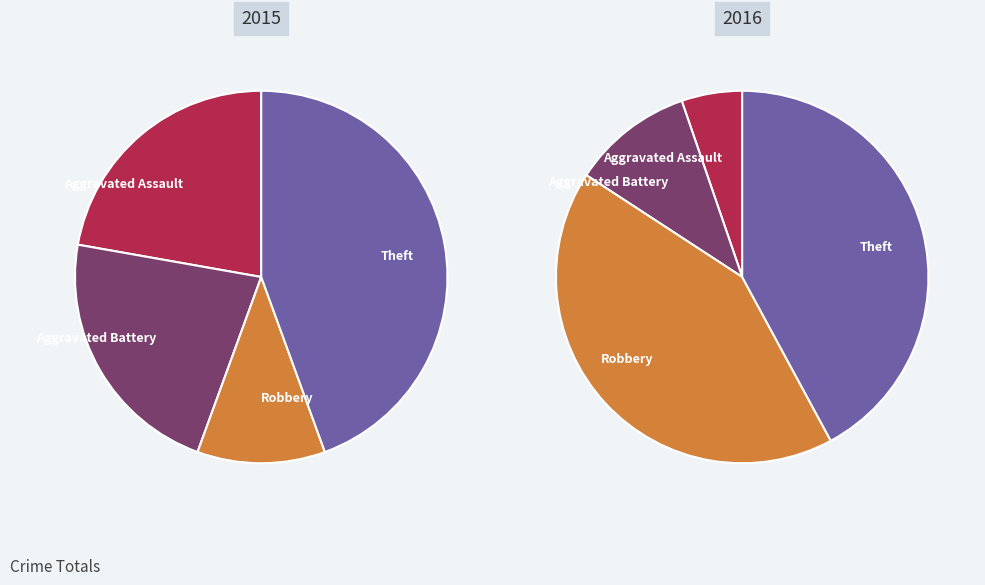

Is it true that Aggravated Battery is 11% of the pie?

True